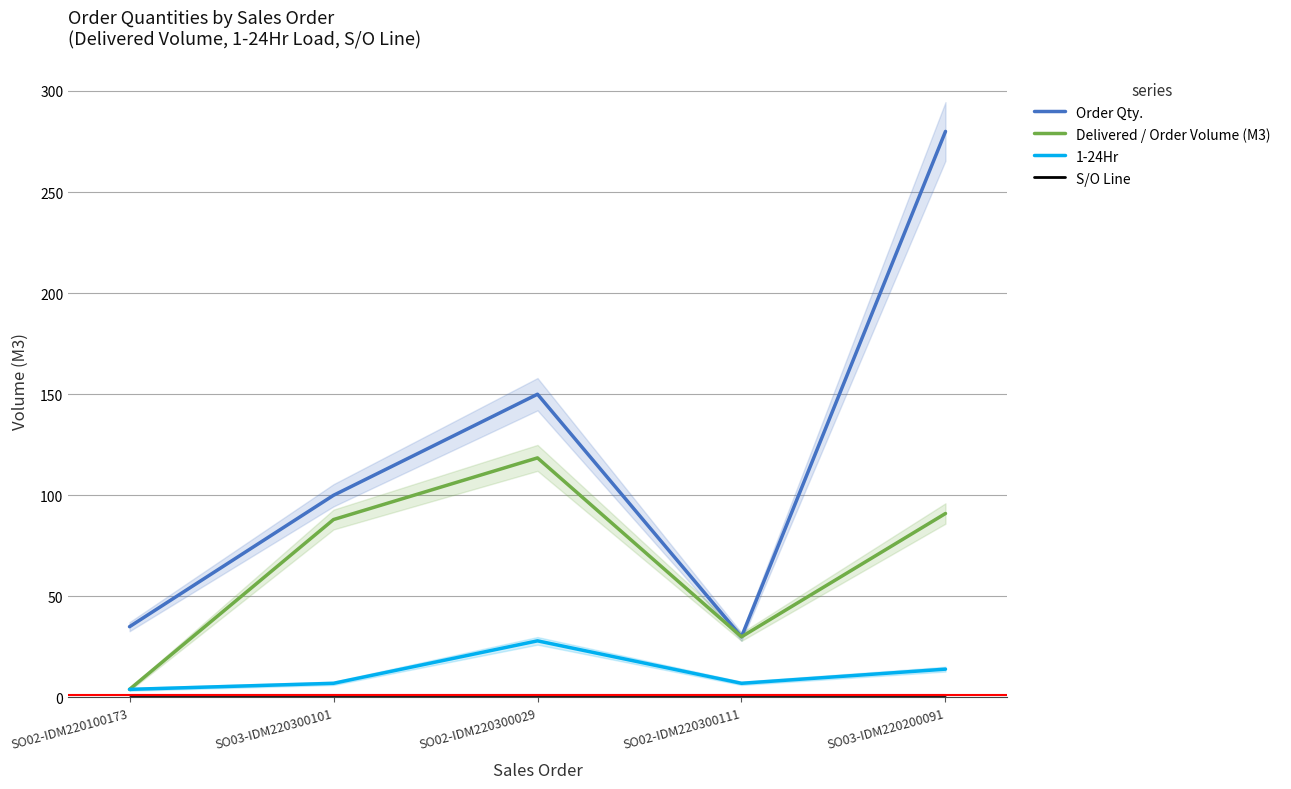

What is the average value of the S/O Line series?

1.0